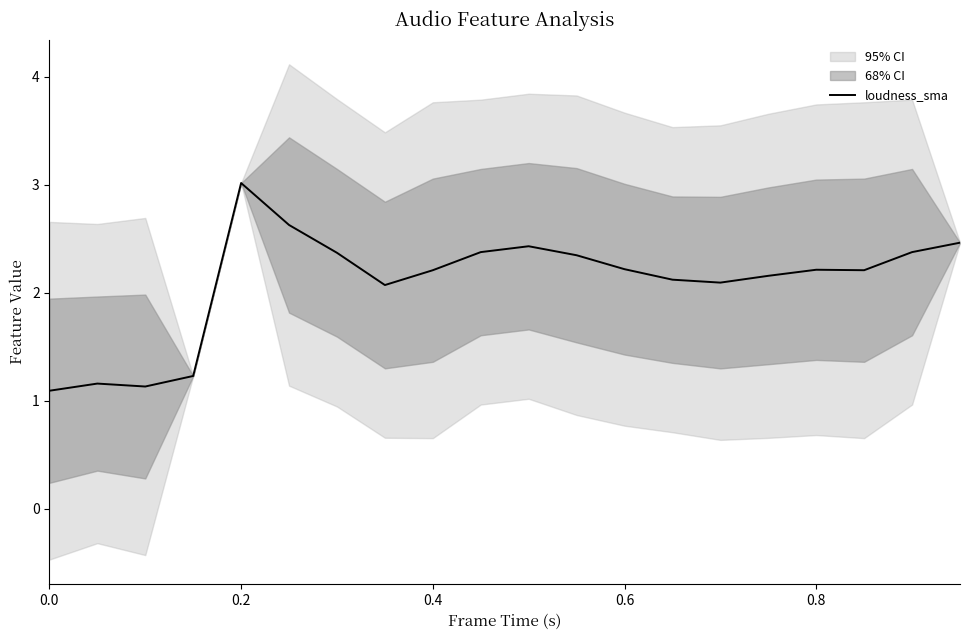

What is the minimum value for loudness_sma?

1.1